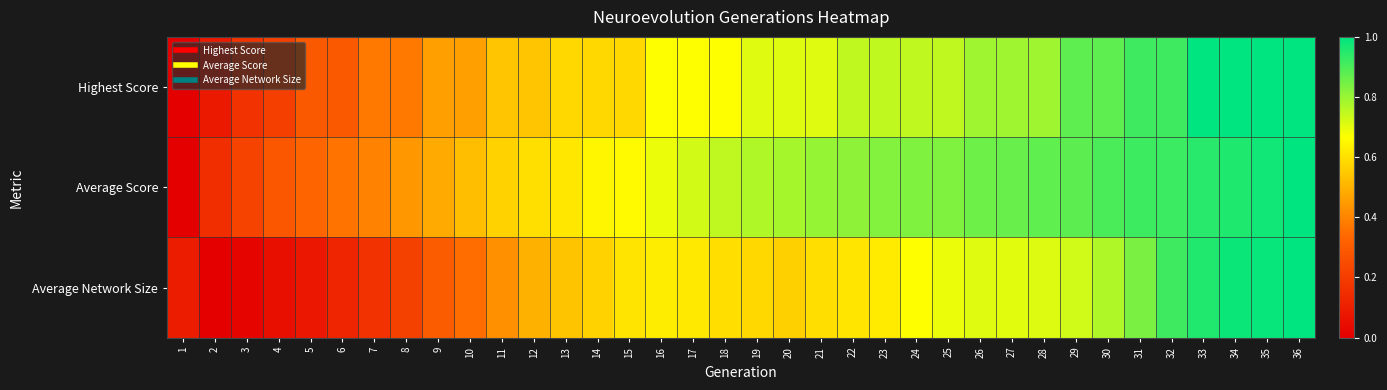

At 3, list the series in order from largest to smallest.

Average Score, Highest Score, Average Network Size